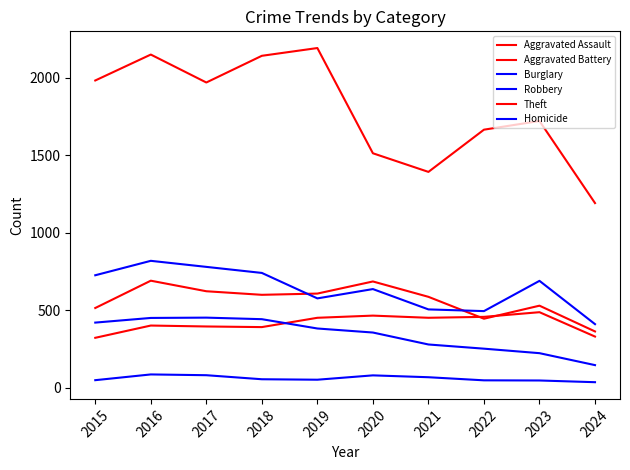

Does the chart display data point markers on the line(s)?

No